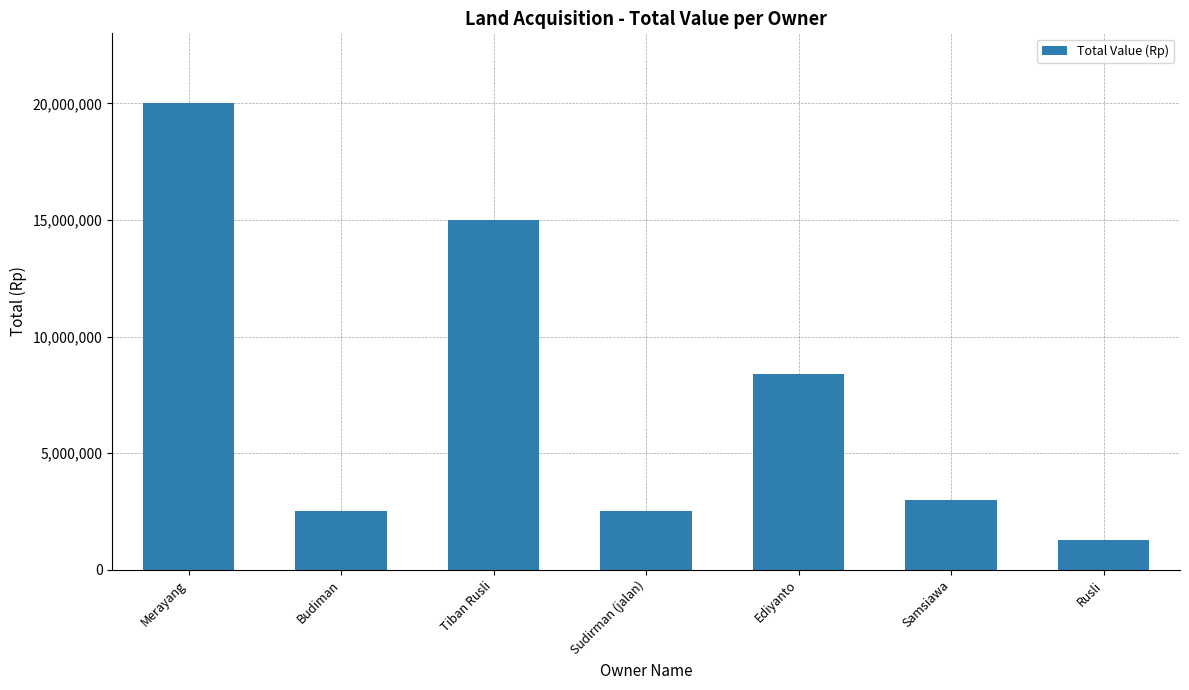

The chart shows a value of 8400000 at Ediyanto. True or false?

True